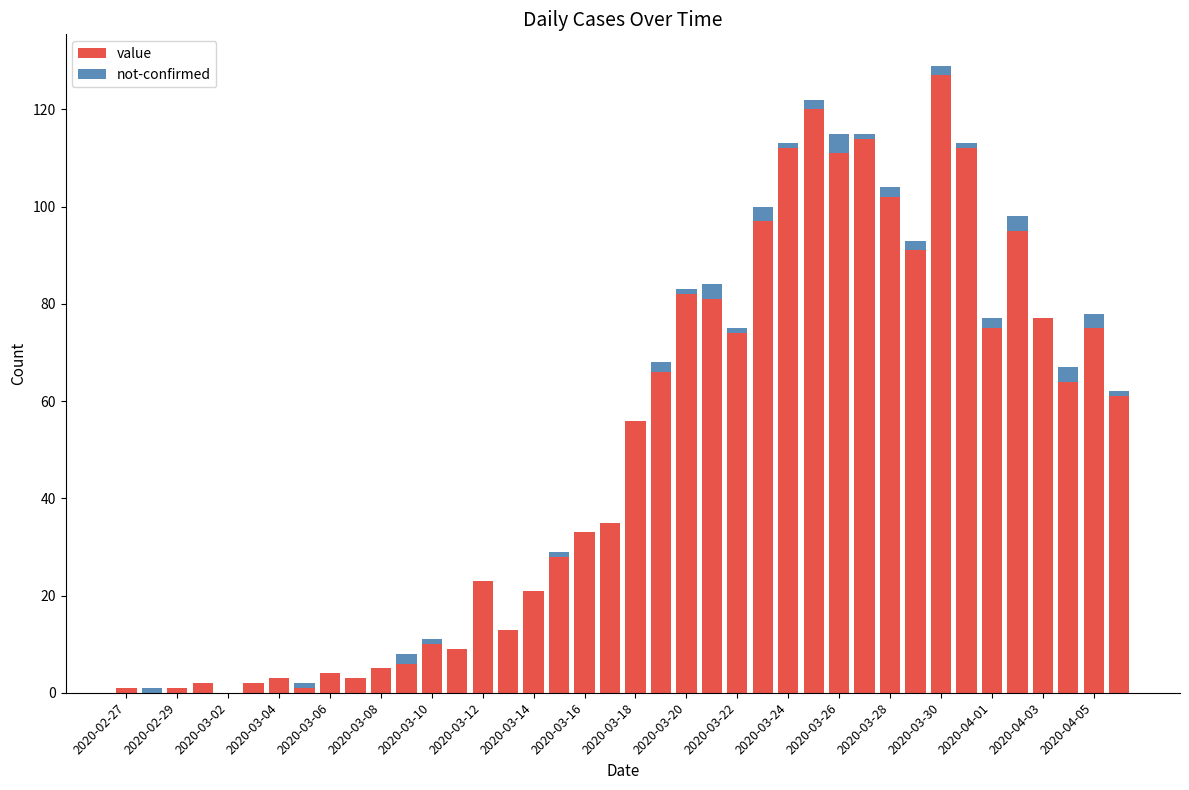

Count the not-confirmed values in the range 0 to 2.

34